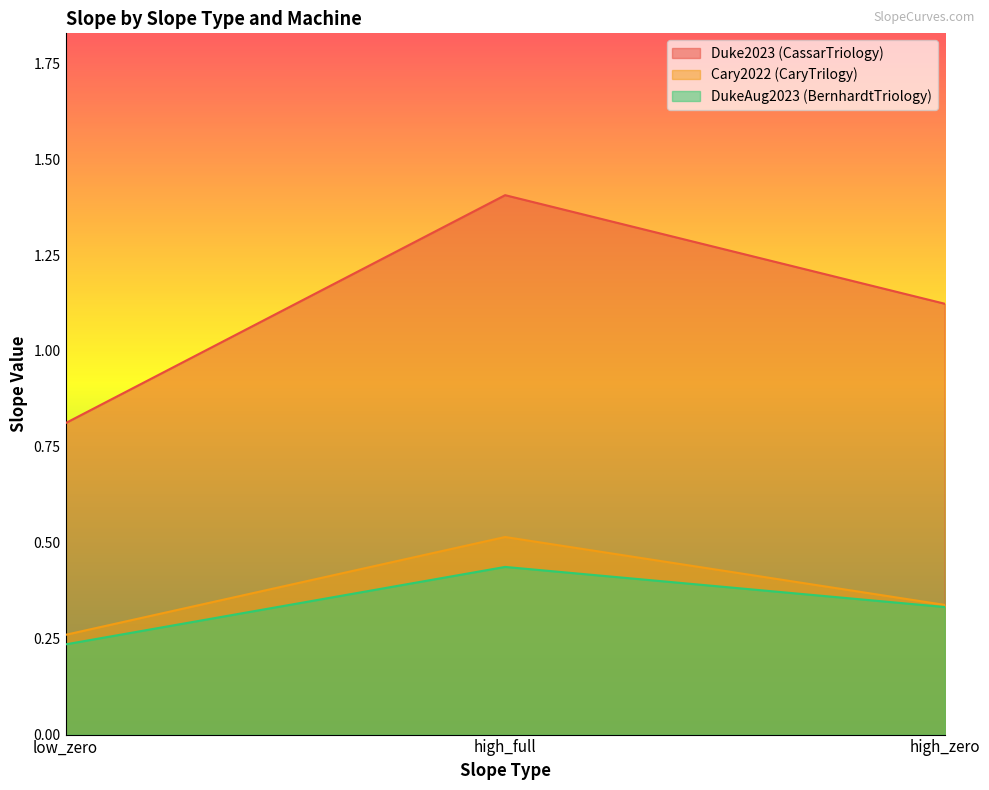

Where is Duke2023 (CassarTriology) nearest to the value 1?

high_zero